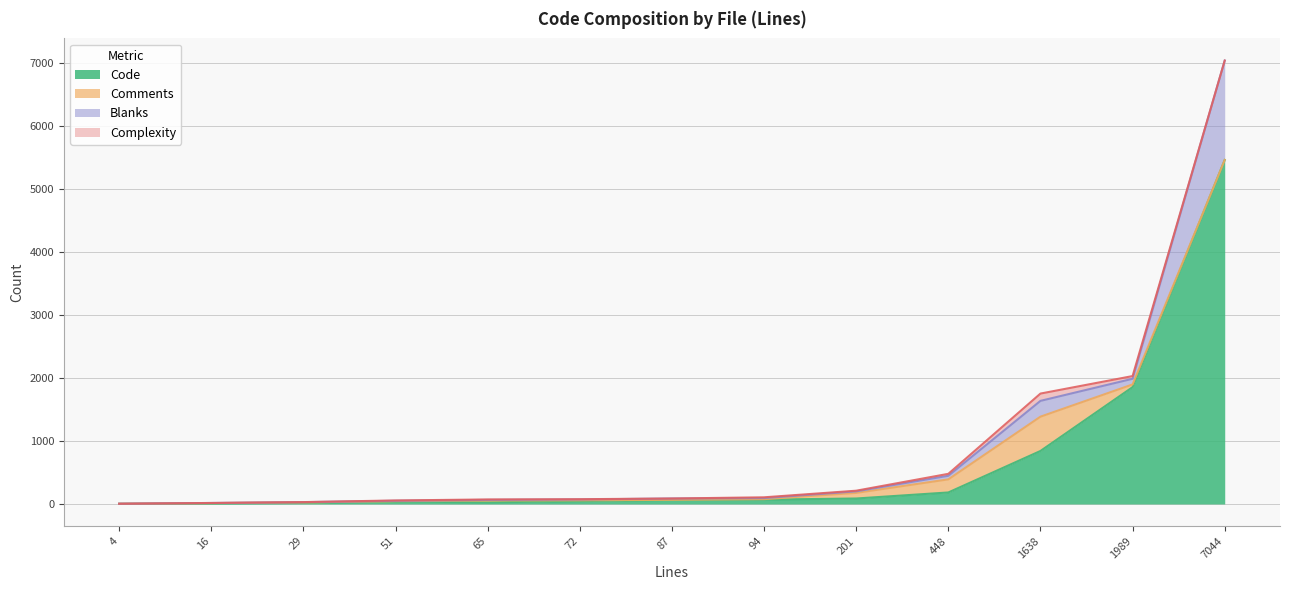

At which category is the sum across all series the highest?

7044